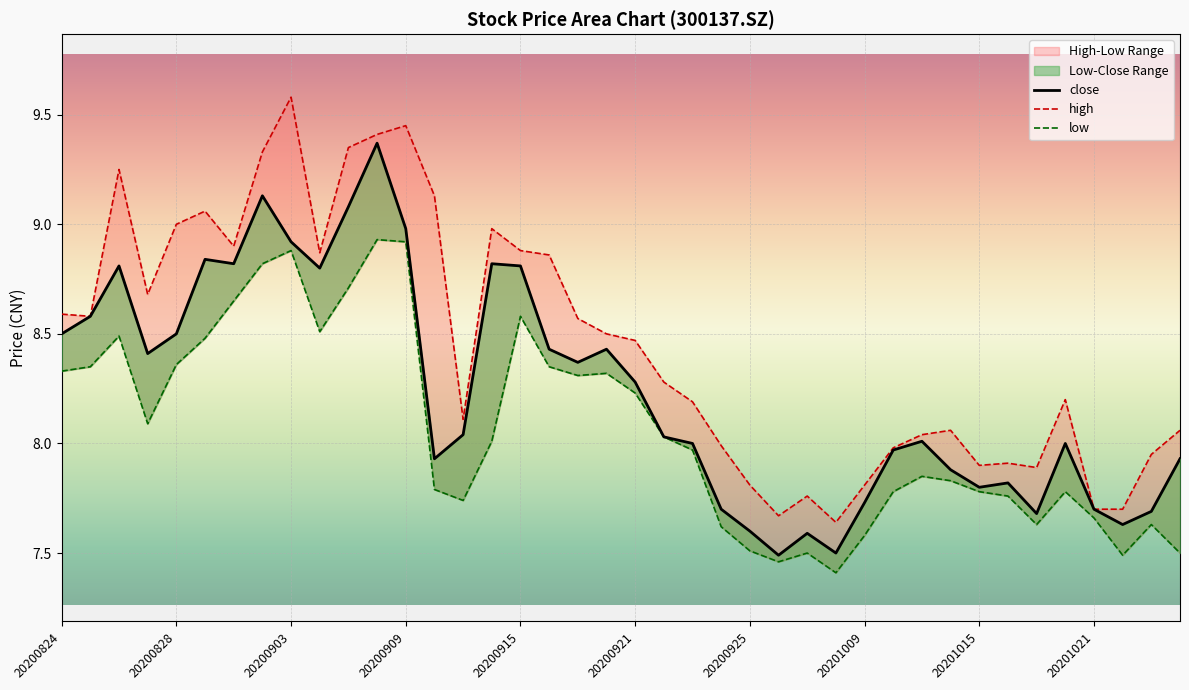

Where is the first local maximum for high?

20200826